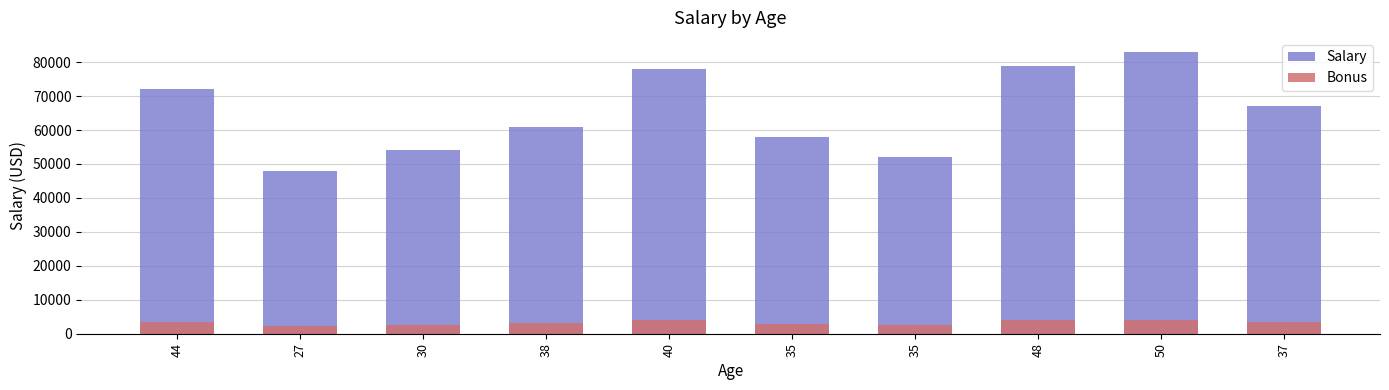

What is the difference between the Salary values at 40 and 35?

26000